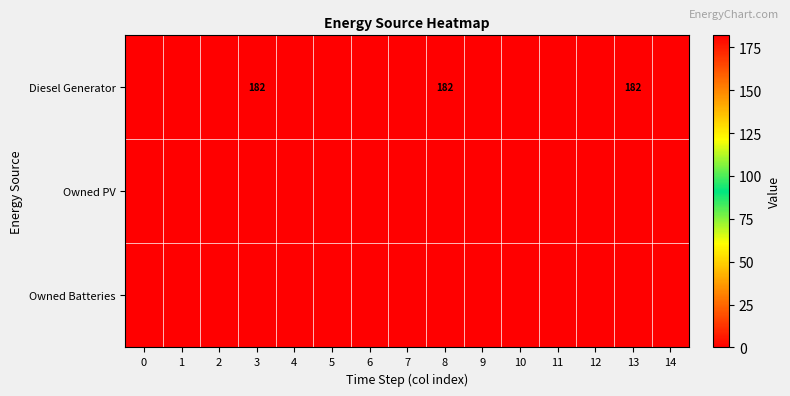

Is it true that Diesel Generator equals -101 at 7?

False